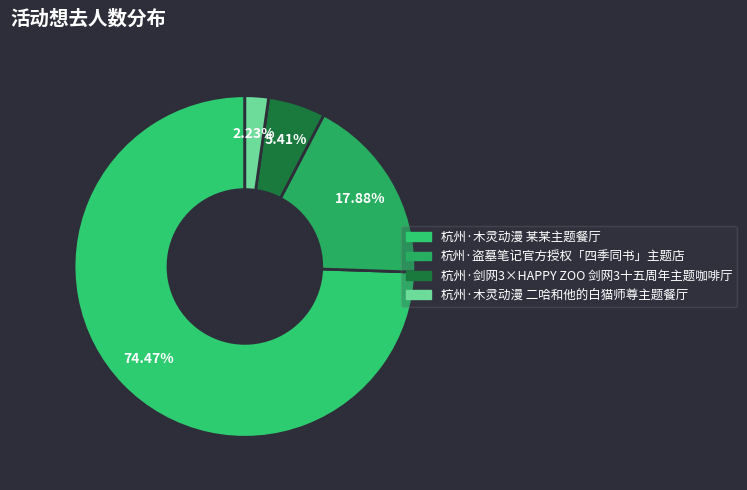

Approximately how many times larger is the value at 杭州·木灵动漫 某某主题餐厅 compared to 杭州·剑网3×HAPPY ZOO 剑网3十五周年主题咖啡厅?

13.8